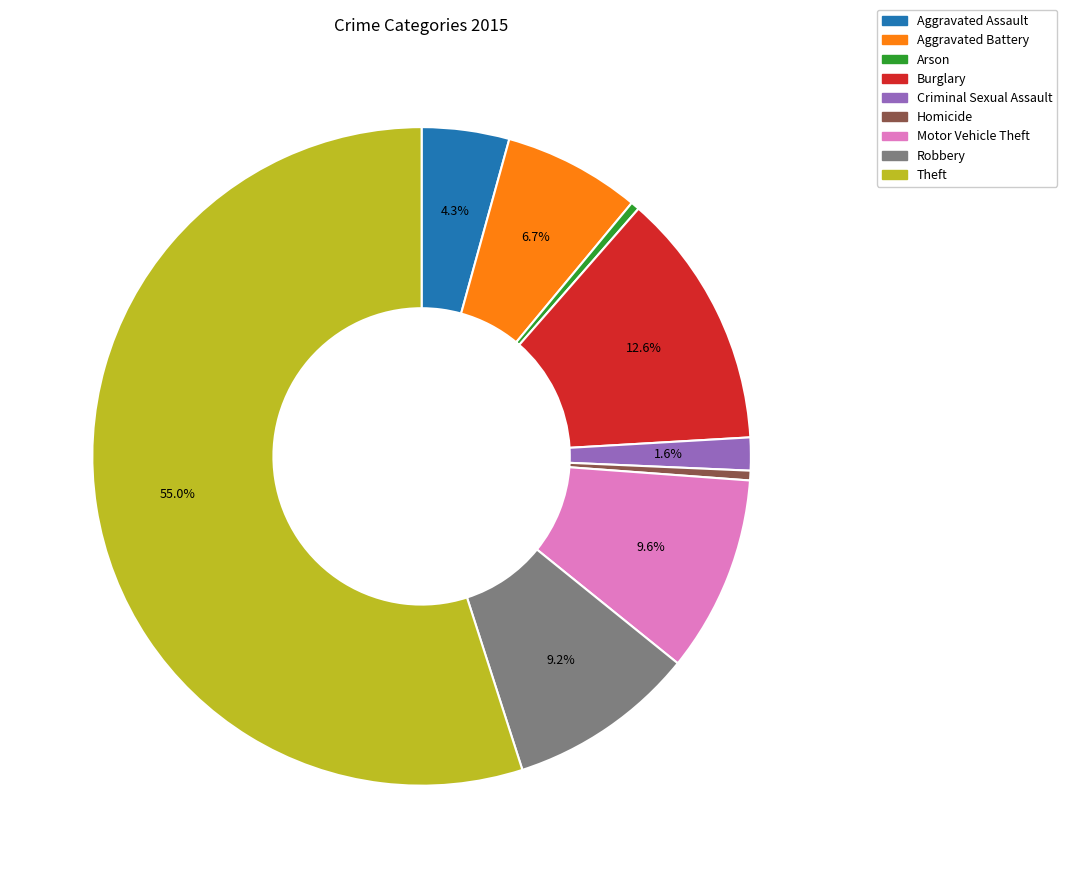

Does Aggravated Battery represent more than half of the total?

No